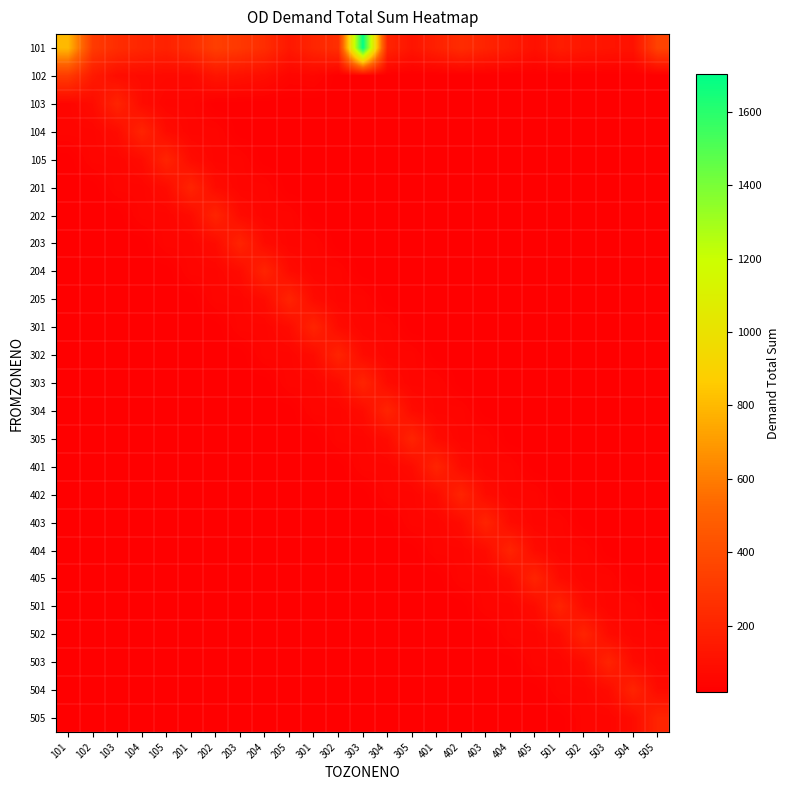

Which category has the highest value across all series?

303